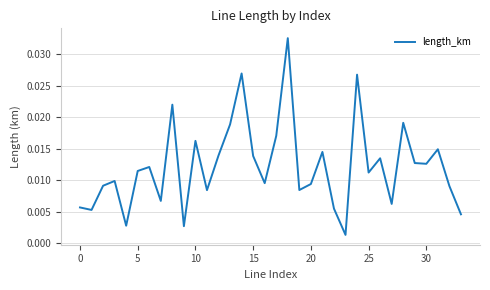

How many points are lower than both their immediate neighbors (excluding endpoints)?

11